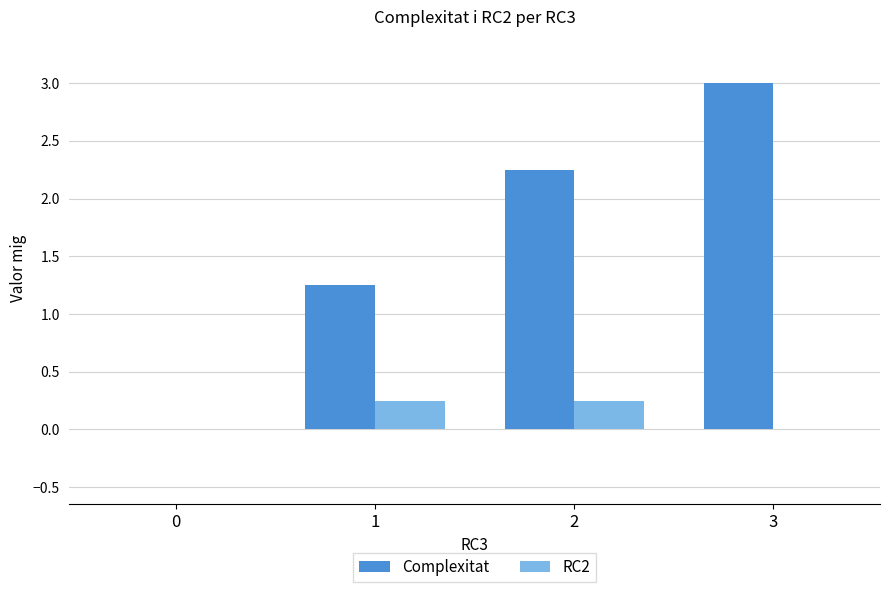

What is the greatest value displayed?

3.0